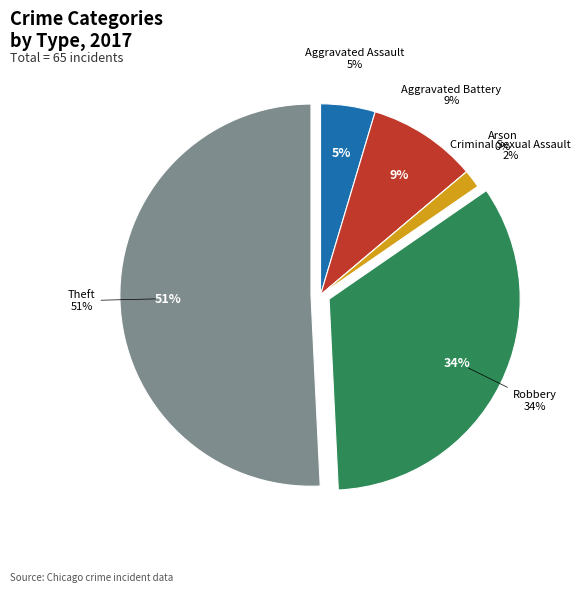

To the nearest percent, what percentage of the pie is Theft?

51%